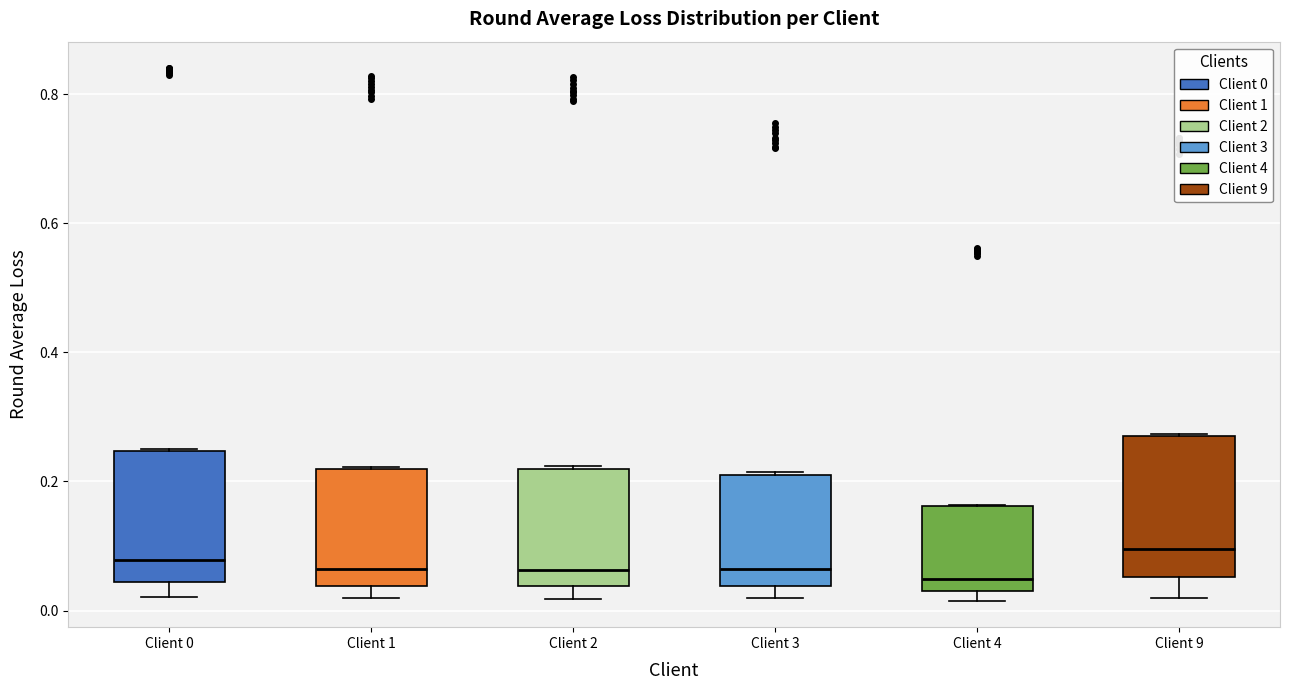

Reading left to right, read every box against the y-axis: the position of its median line, the range the box covers, and the ends of its whiskers. The values are not printed on the chart, so give them approximately, as read against the axis.

Client 0: median 0.08, box 0.04 to 0.24, whiskers 0.02 to 0.24
Client 1: median 0.06, box 0.04 to 0.22, whiskers 0.02 to 0.22
Client 2: median 0.06, box 0.04 to 0.22, whiskers 0.02 to 0.22
Client 3: median 0.06, box 0.04 to 0.22, whiskers 0.02 to 0.22
Client 4: median 0.04, box 0.02 to 0.16, whiskers 0.02 (just below the box's lower edge) to 0.16
Client 9: median 0.10, box 0.06 to 0.28, whiskers 0.02 to 0.28